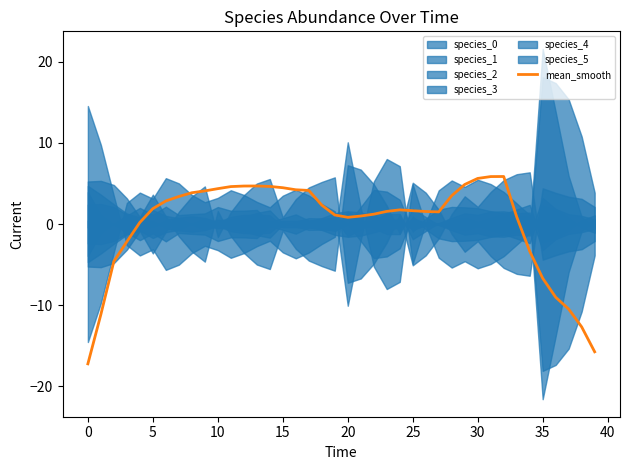

What is the maximum value for mean_smooth?

5.9